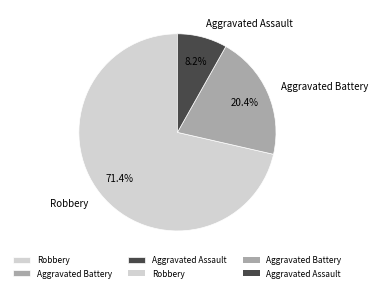

What percentage is the Aggravated Assault slice, to the nearest percent?

8%